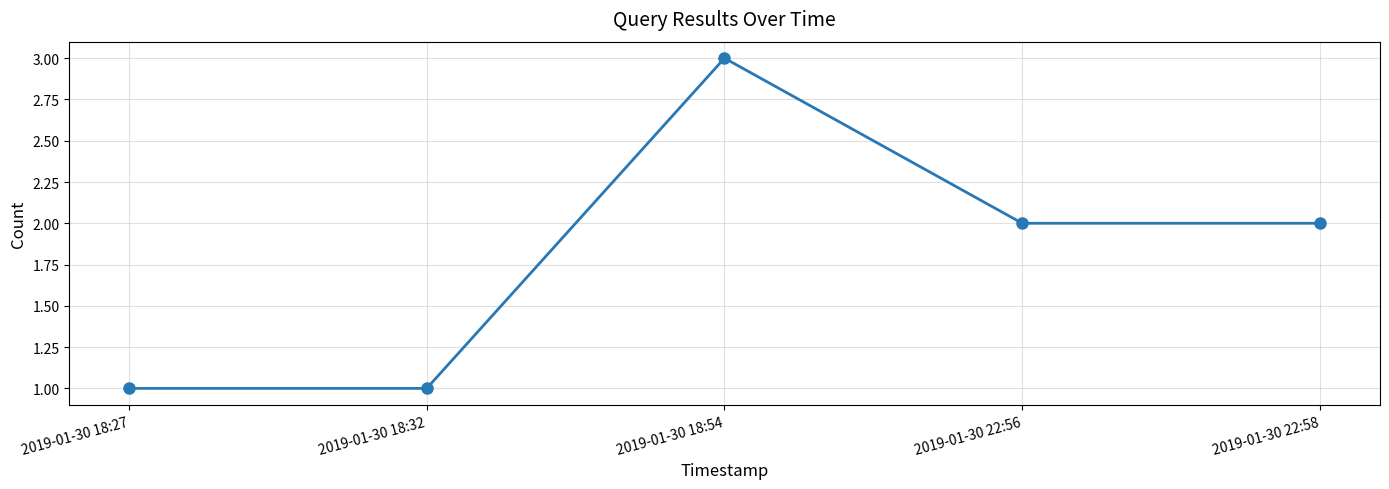

What is the sum of the values at 2019-01-30 18:27 and 2019-01-30 18:54?

4